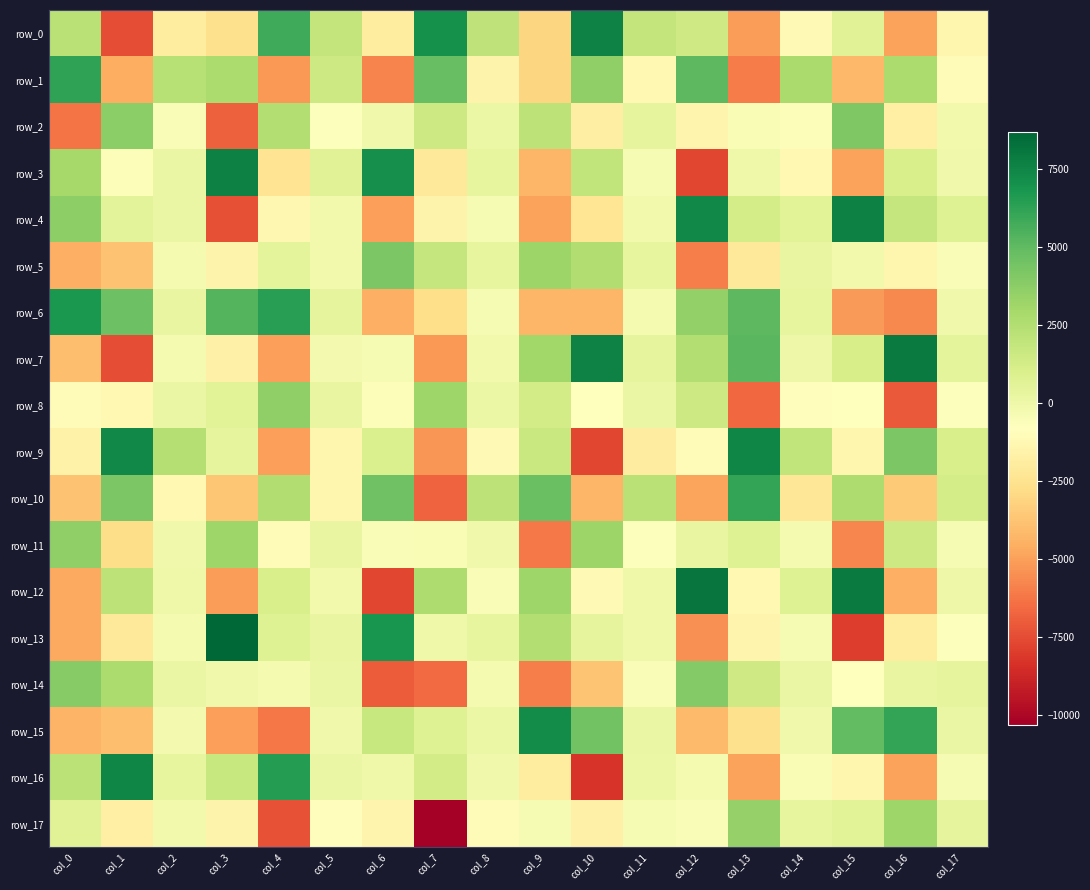

At which label does row_14 reach its minimum?

col_6